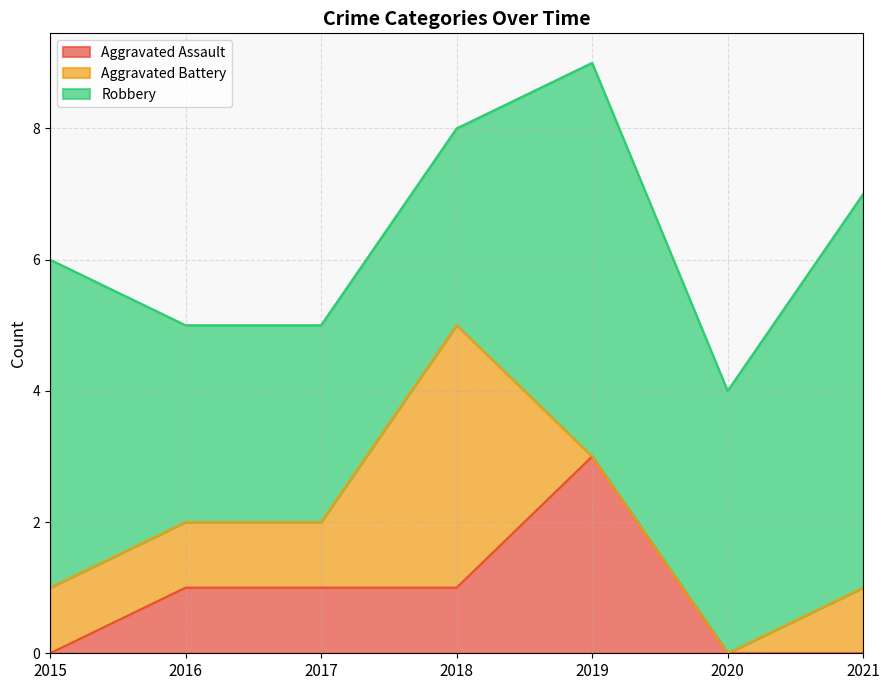

The Aggravated Assault series shows 1 at 2016. True or false?

True